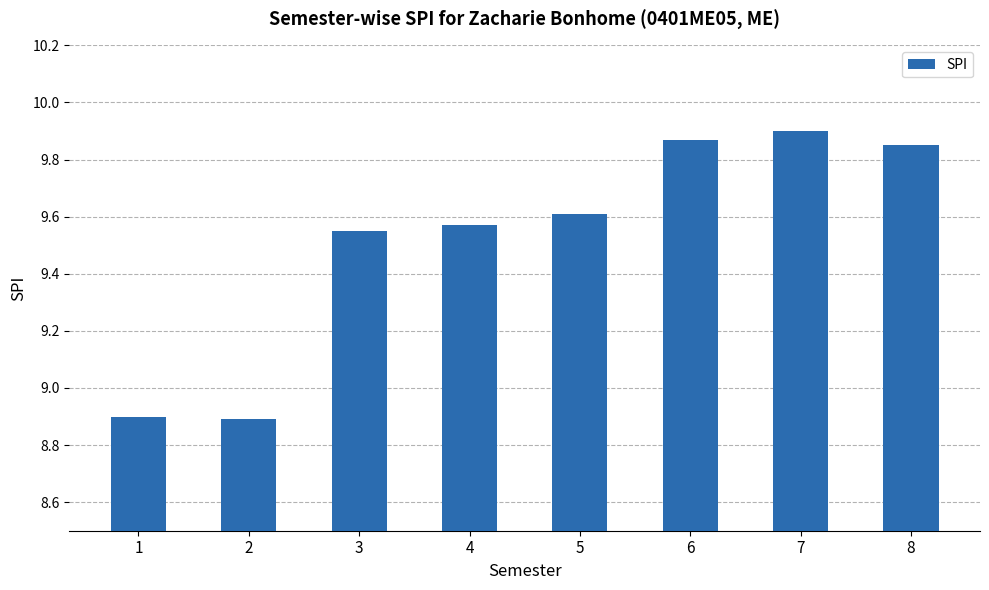

What is the difference between the maximum and minimum values?

1.0